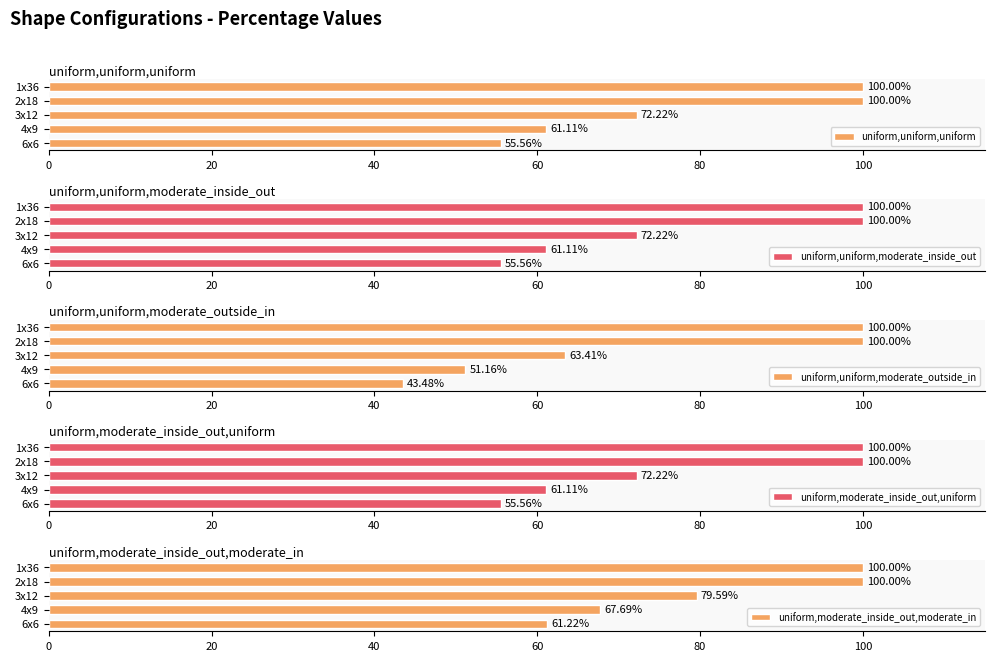

What is the sum of the uniform,uniform,uniform values at 2x18 and 3x12?

172.2